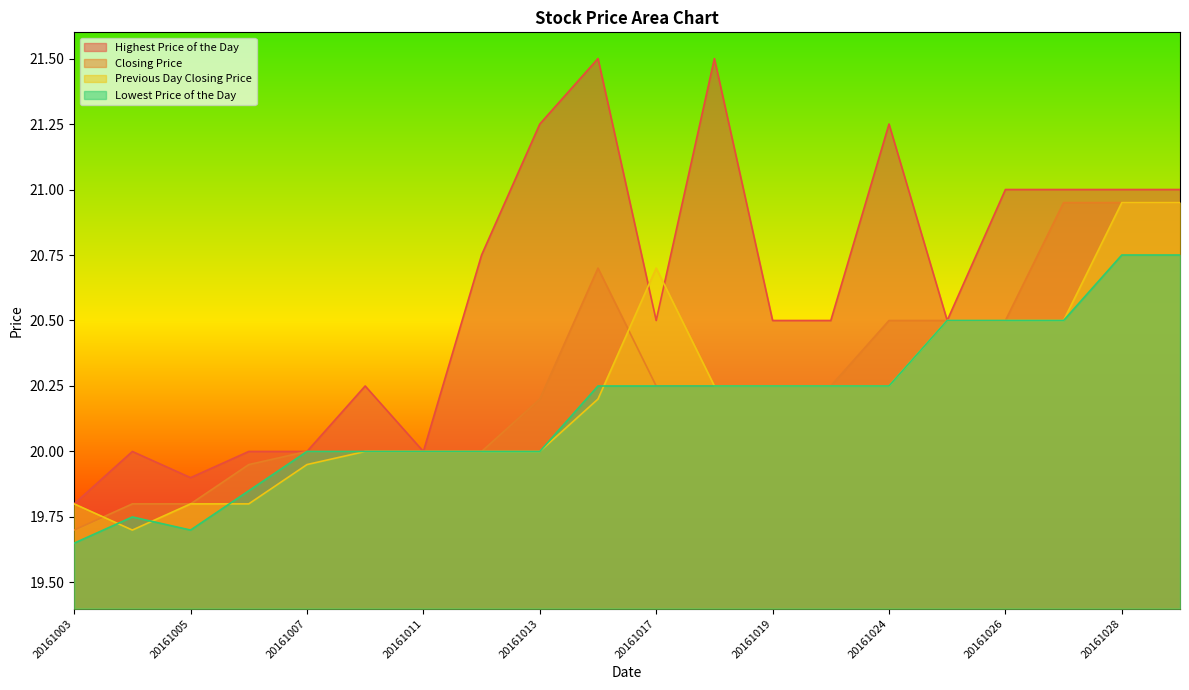

True or false: Highest Price of the Day has more than 1 points higher than both neighbors.

True